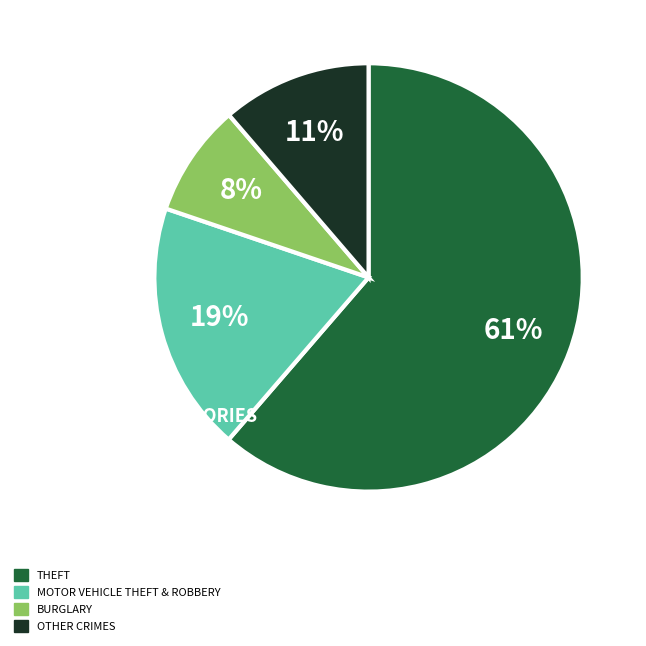

Is there any slice that represents more than half of the pie?

Yes